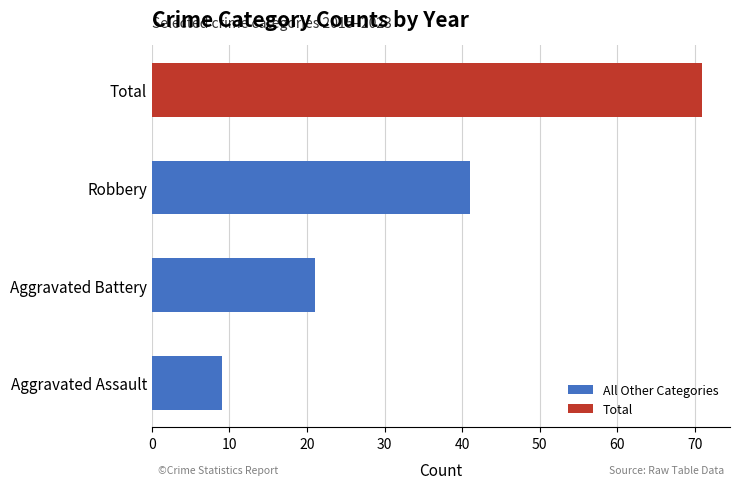

Reading bottom to top, extract all data points from this chart.

9	21	41	71